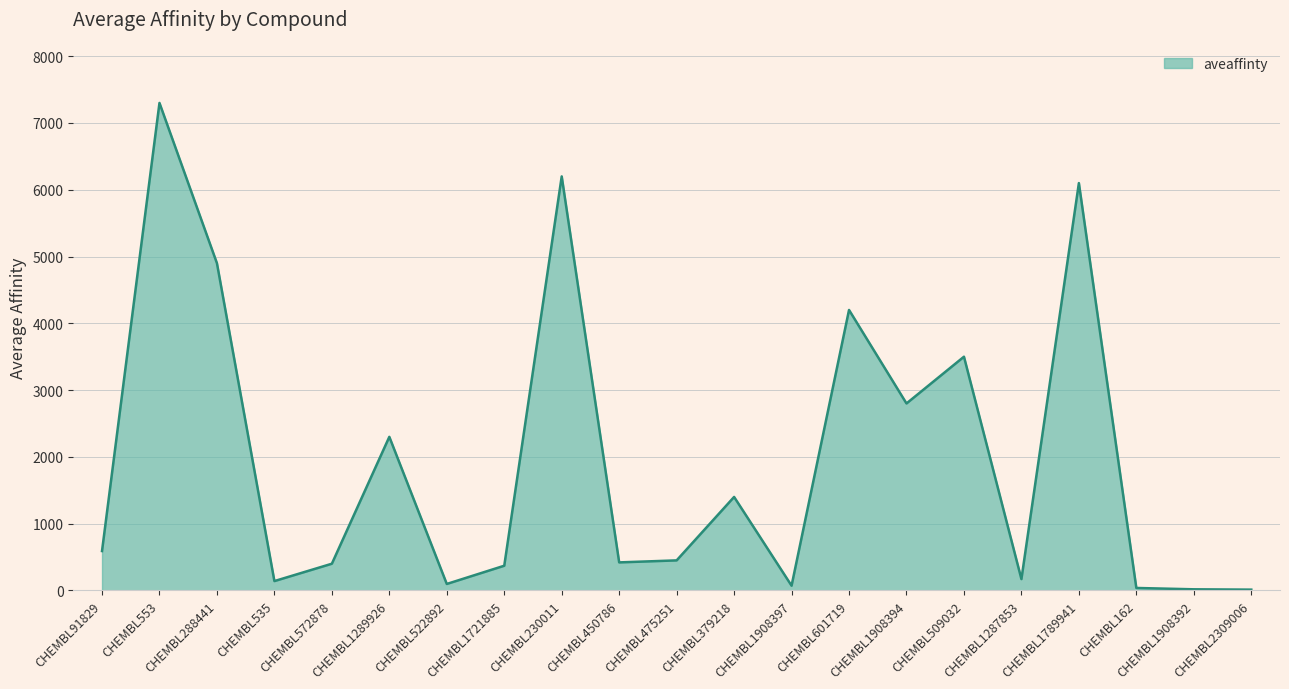

Read the value at CHEMBL1287853.

170